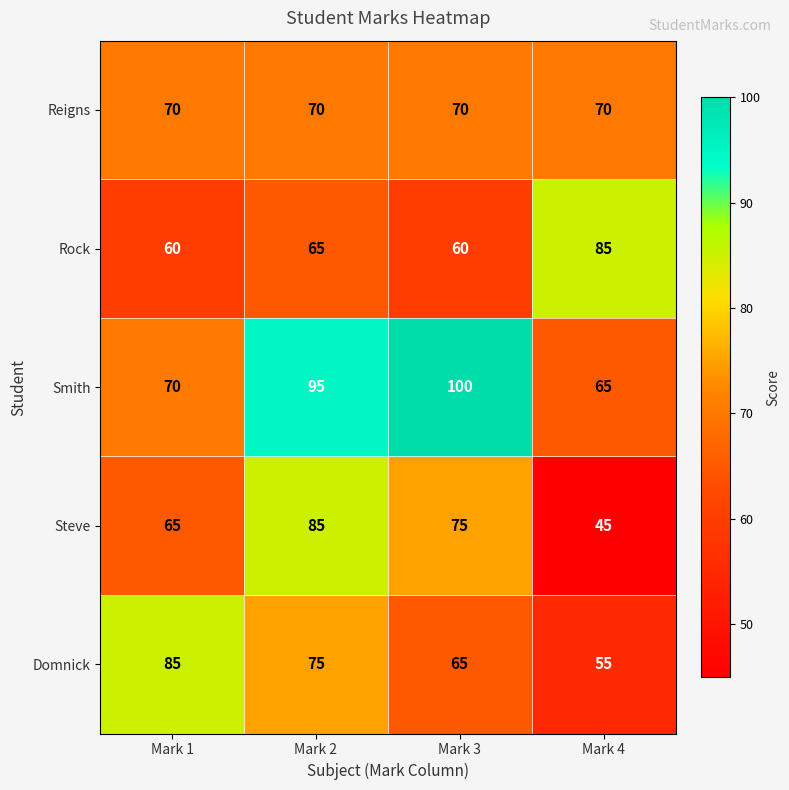

What is the difference between the highest and lowest values at Mark 1?

25